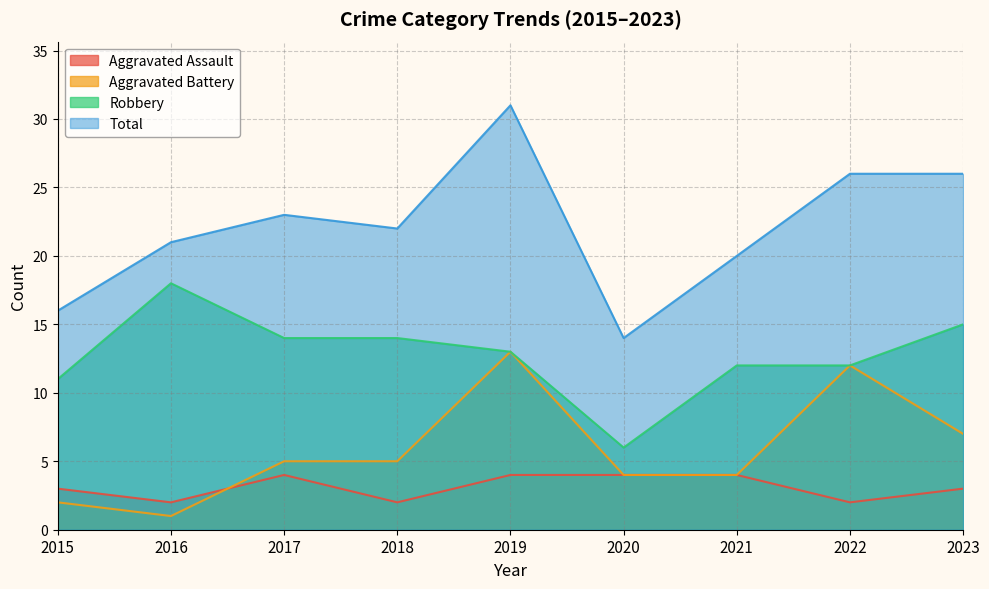

At which category does Robbery reach its first local peak?

2016